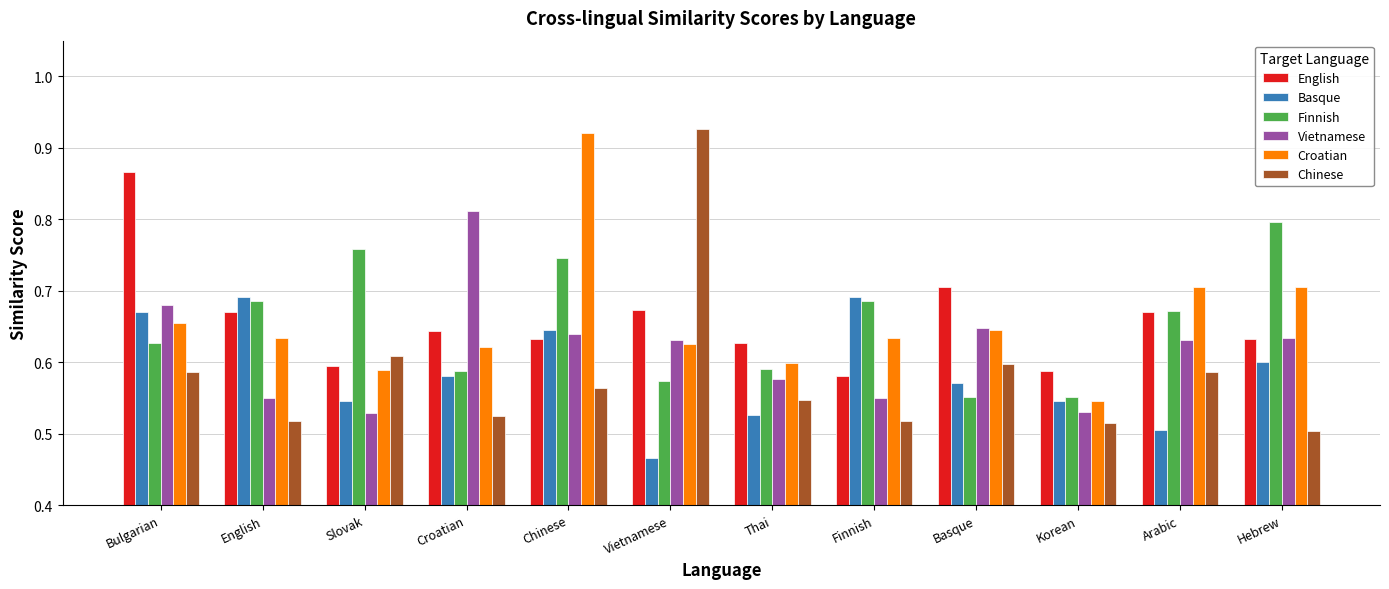

Which series has the widest spread of values?

Chinese